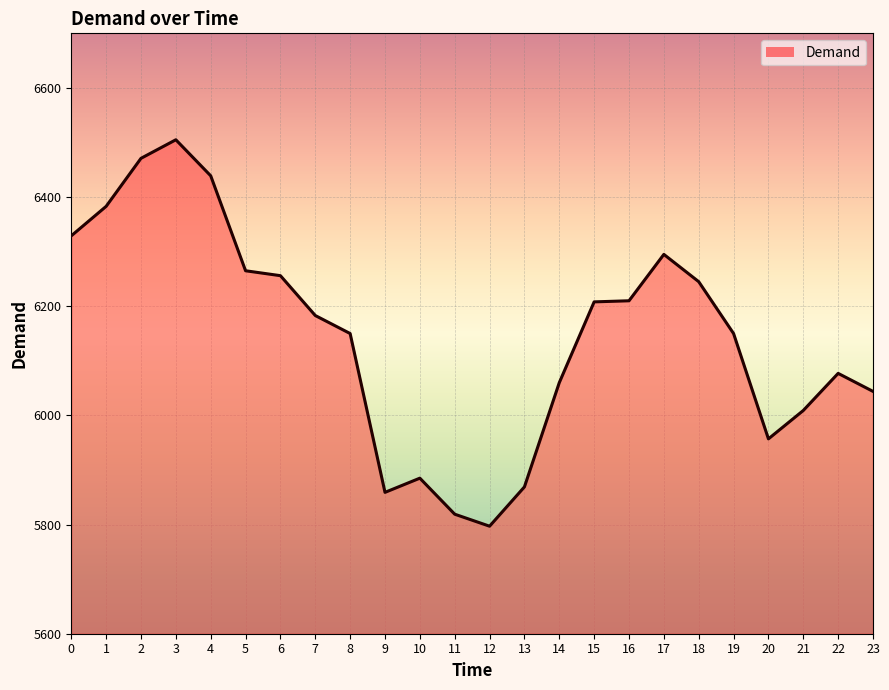

Read the value at 11, to the nearest 50.

5800